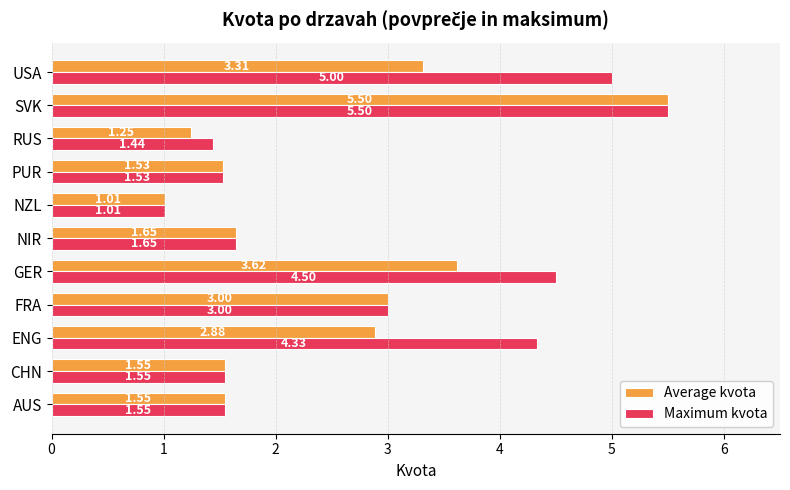

What are all the series names shown in the legend?

Average kvota, Maximum kvota